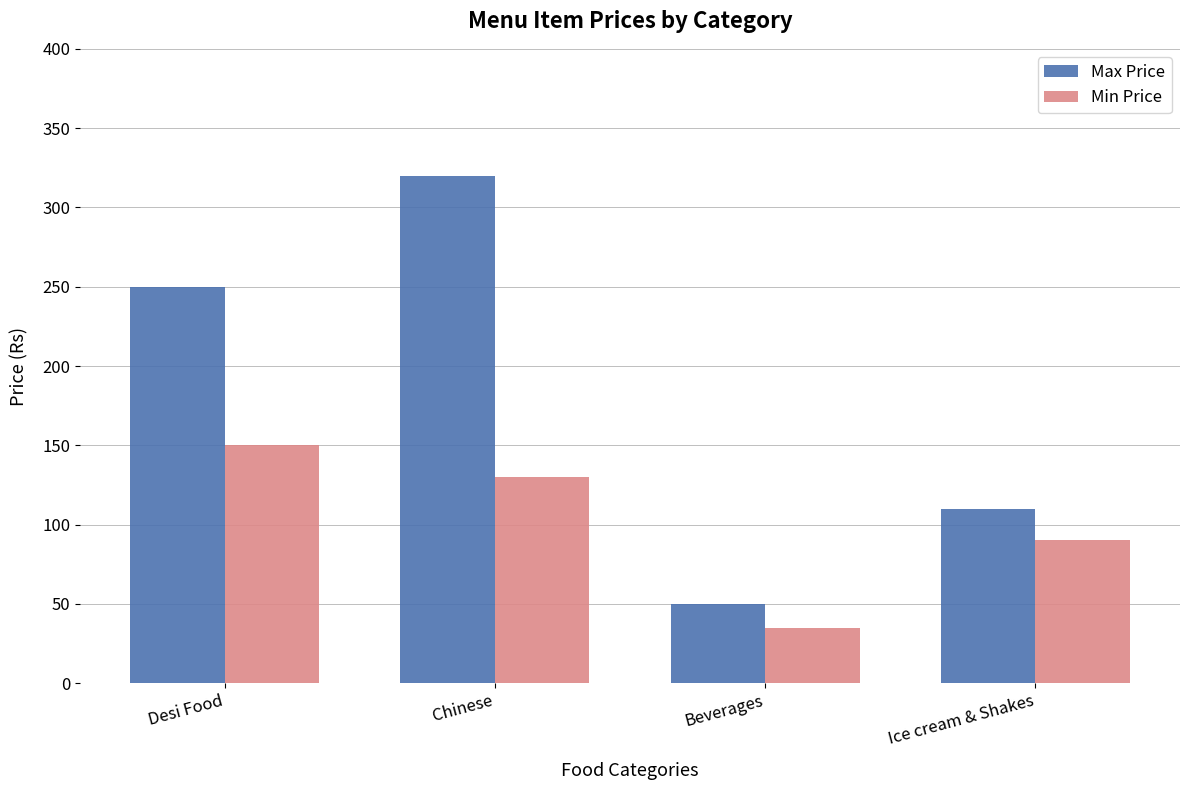

What is the difference between the highest and lowest values at Beverages?

15